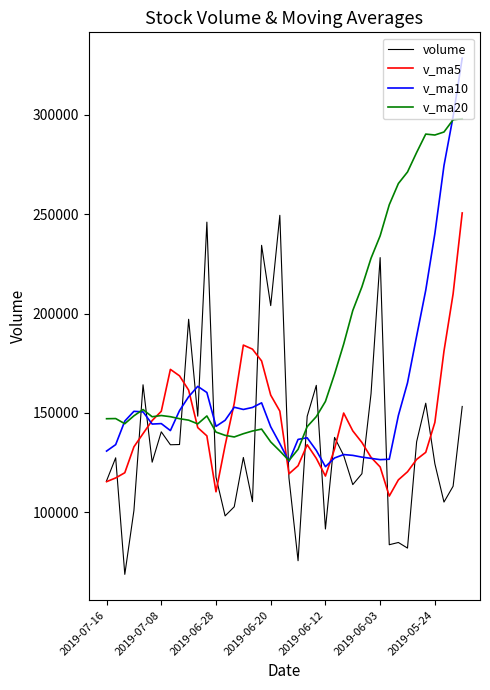

List the series in order of their overall mean, highest first.

v_ma20, v_ma10, v_ma5, volume